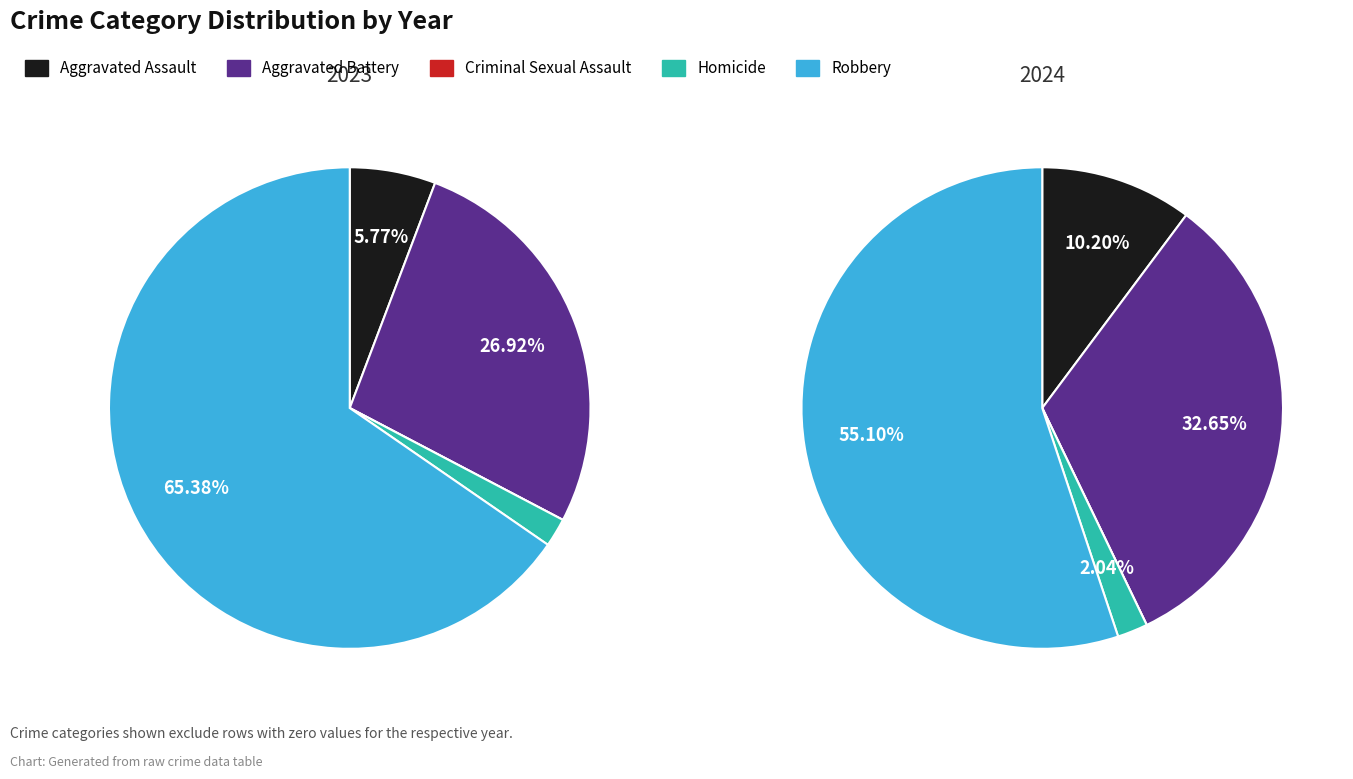

How much of the chart is everything except Criminal Sexual Assault?

100.0%